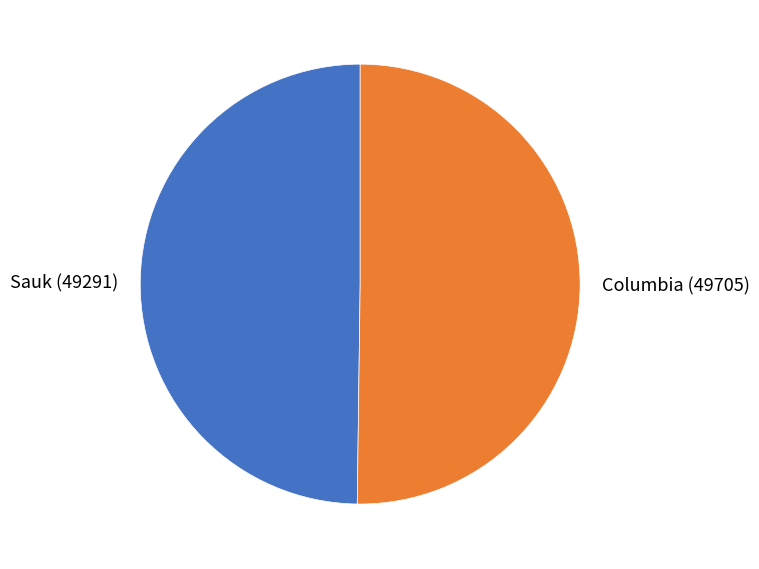

What is the ratio of the value at Sauk (49291) to the value at Columbia (49705)?

1.0